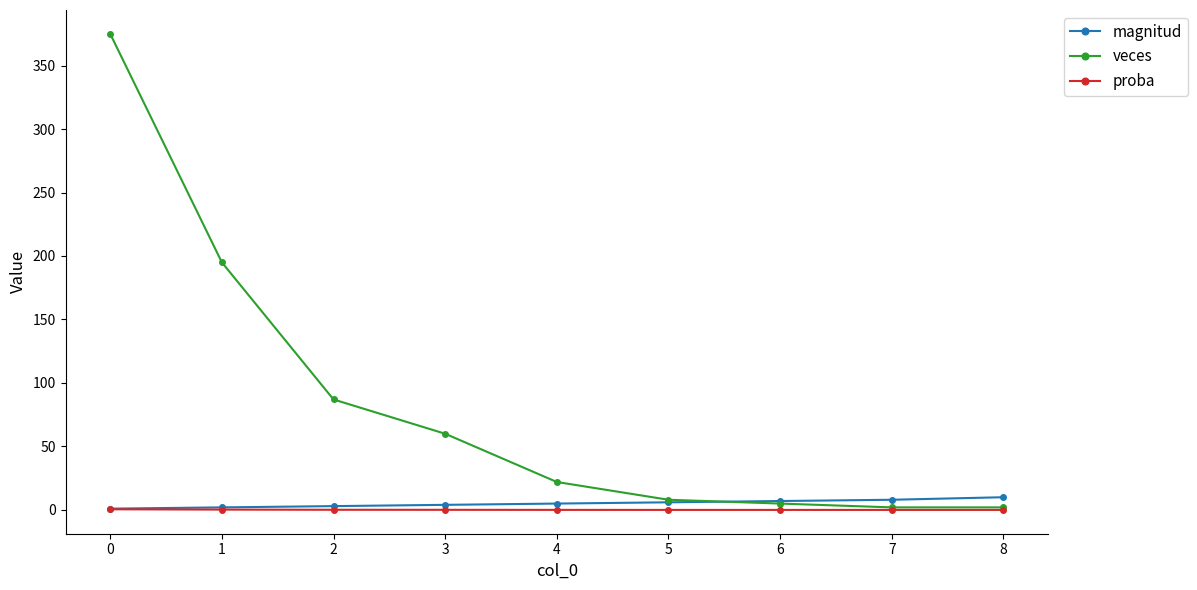

Between 2 and 6, which series saw the biggest shift?

veces